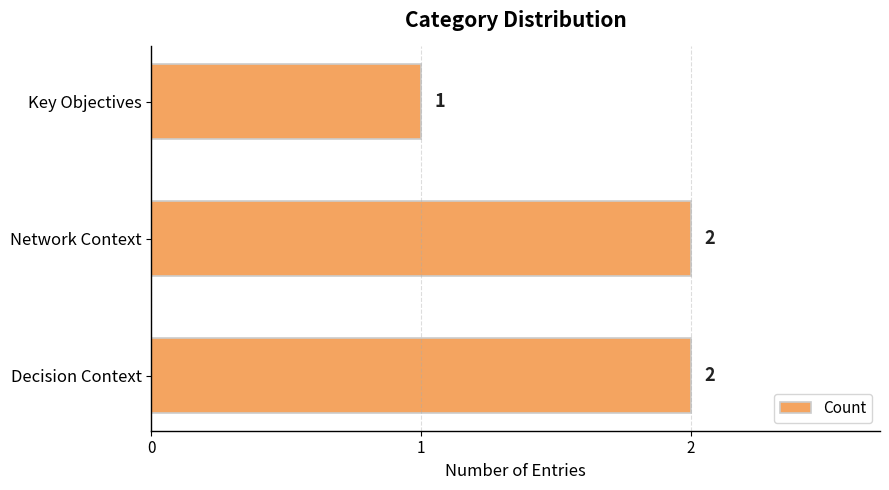

Which label corresponds to the smallest value in the chart?

Key Objectives